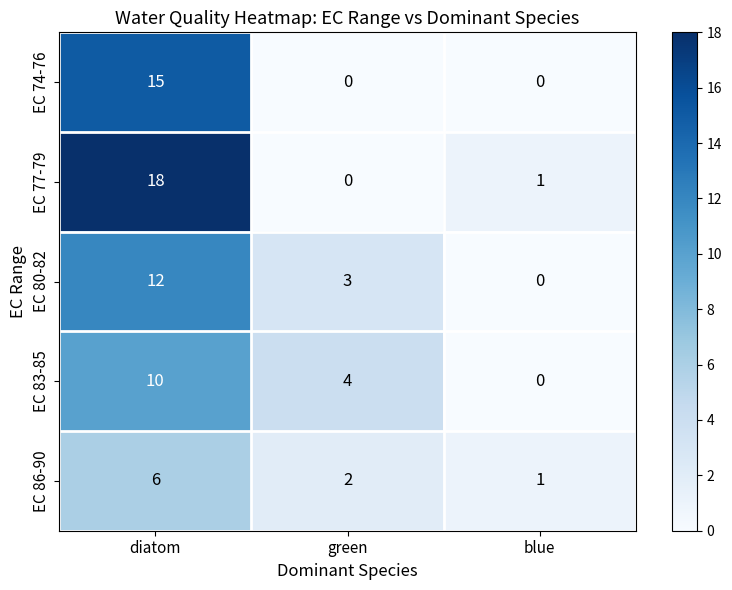

Which series has the largest range (max minus min)?

EC 77-79